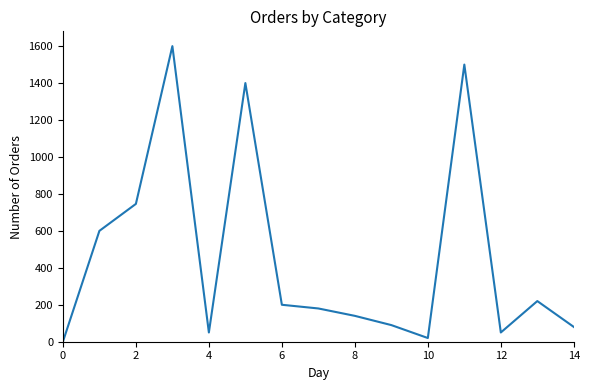

What is the maximum value shown in the chart?

1600